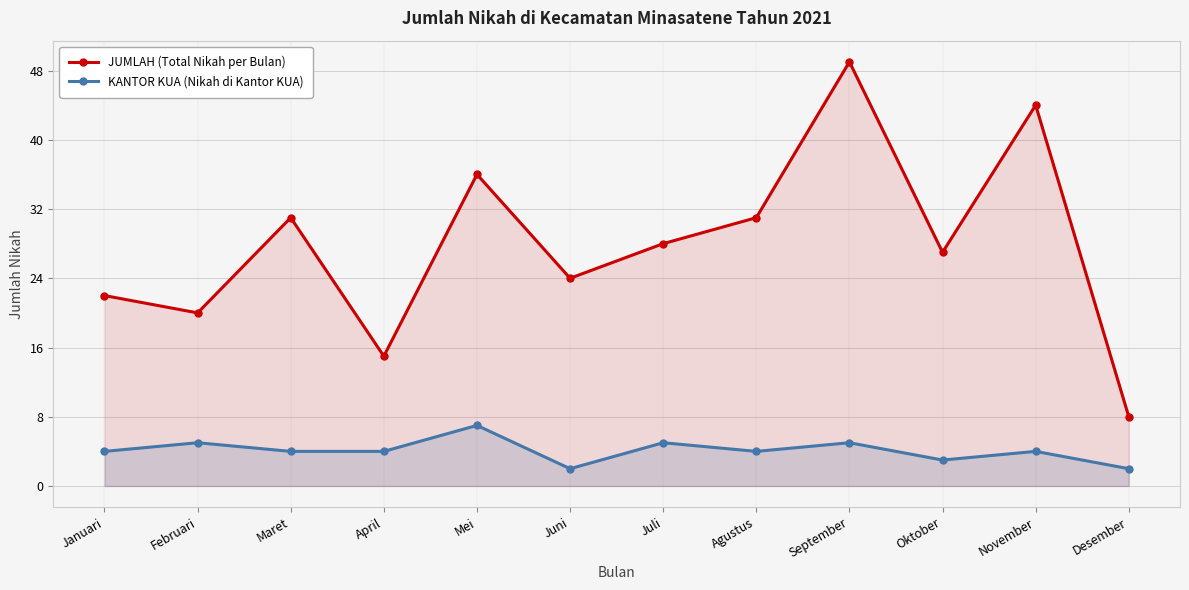

True or false: JUMLAH (Total Nikah per Bulan) has a value of 11 at Desember.

False